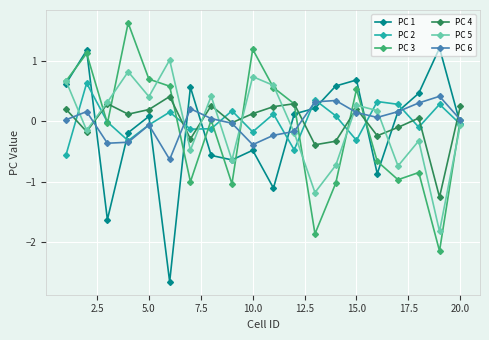

How many interior local peaks does the PC 5 series have?

6